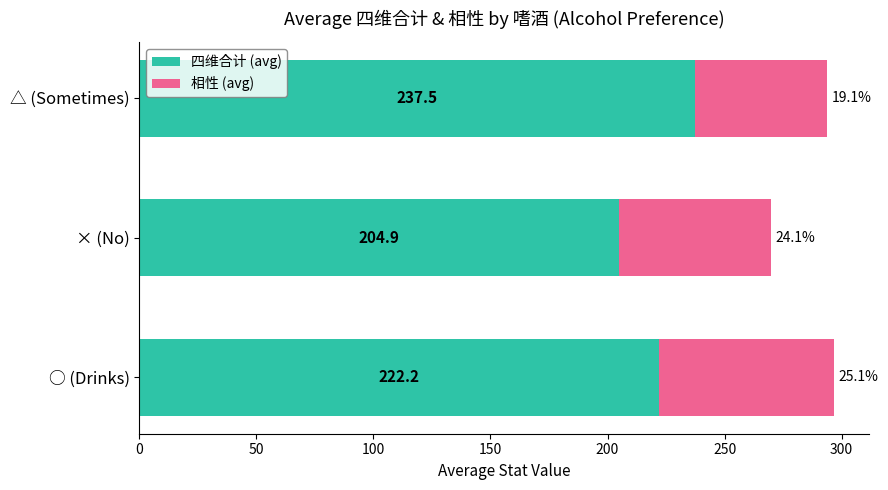

List the labels in order of 四维合计 (avg) value, smallest first.

× (No), ○ (Drinks), △ (Sometimes)